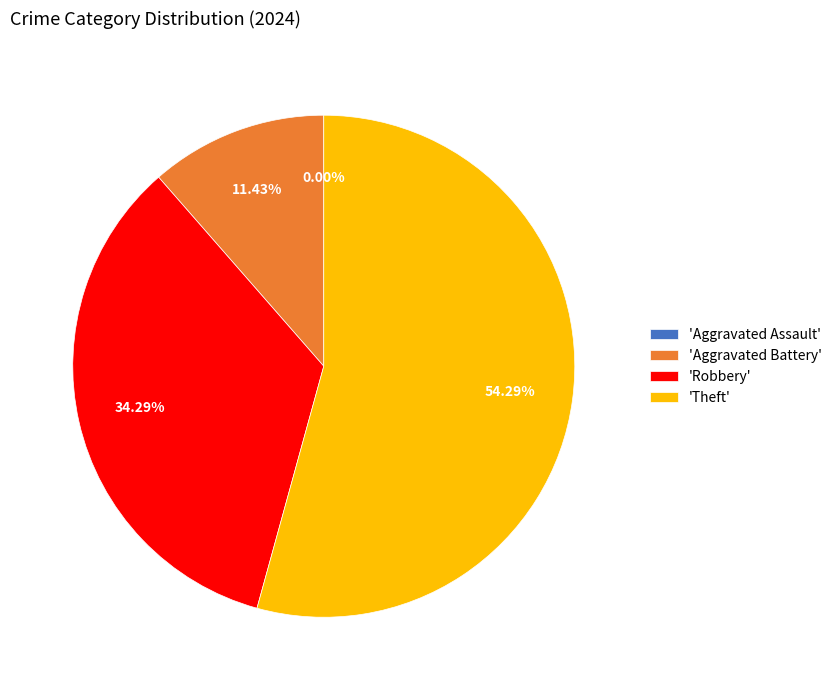

Rank the categories by value from highest to lowest.

Theft, Robbery, Aggravated Battery, Aggravated Assault